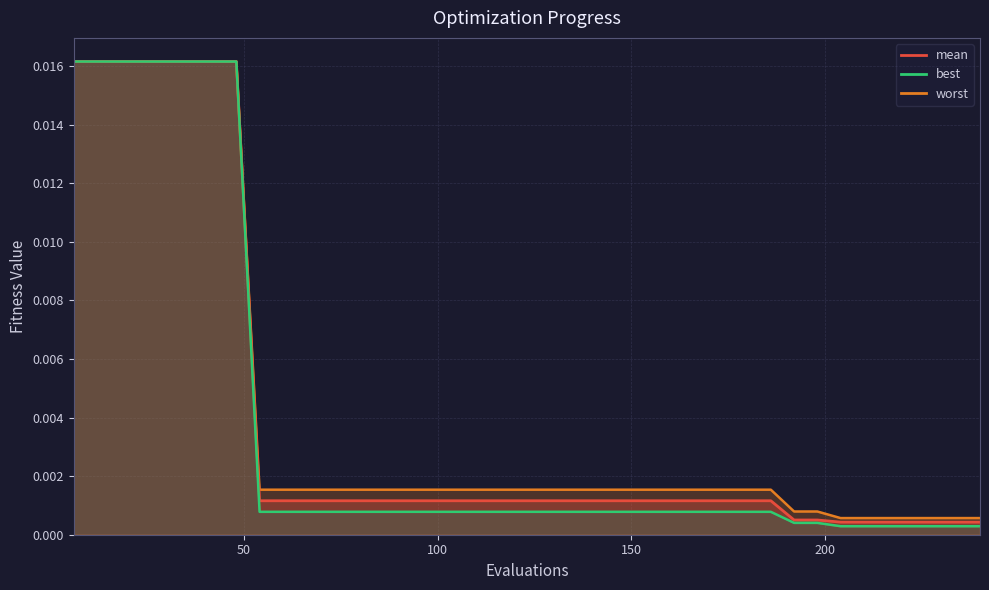

Which category has the lowest value in the mean series?

204